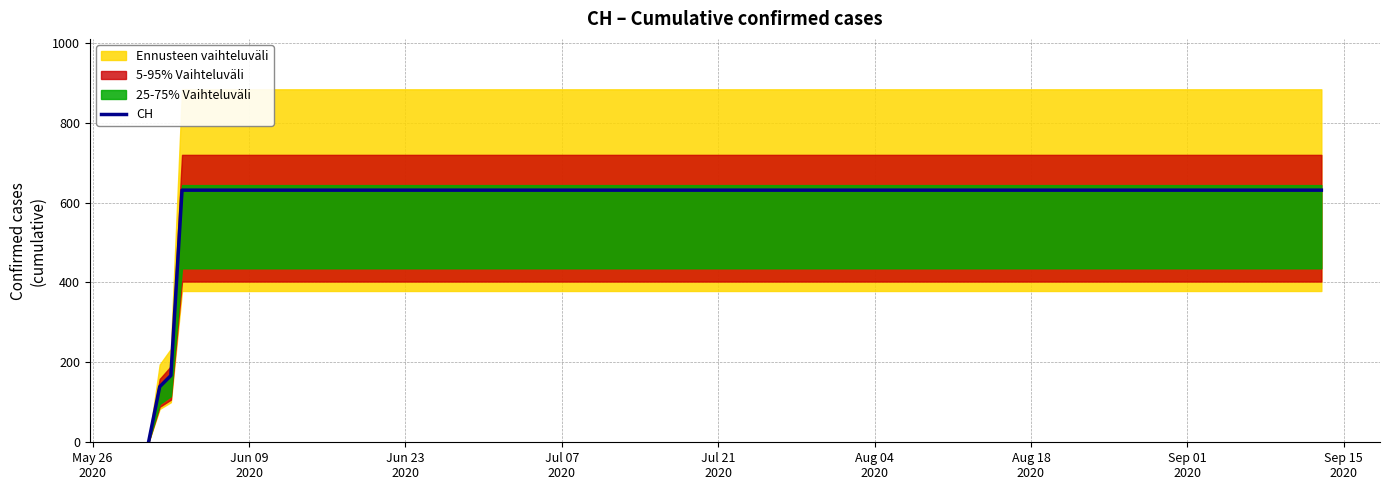

How many values are below 631?

3